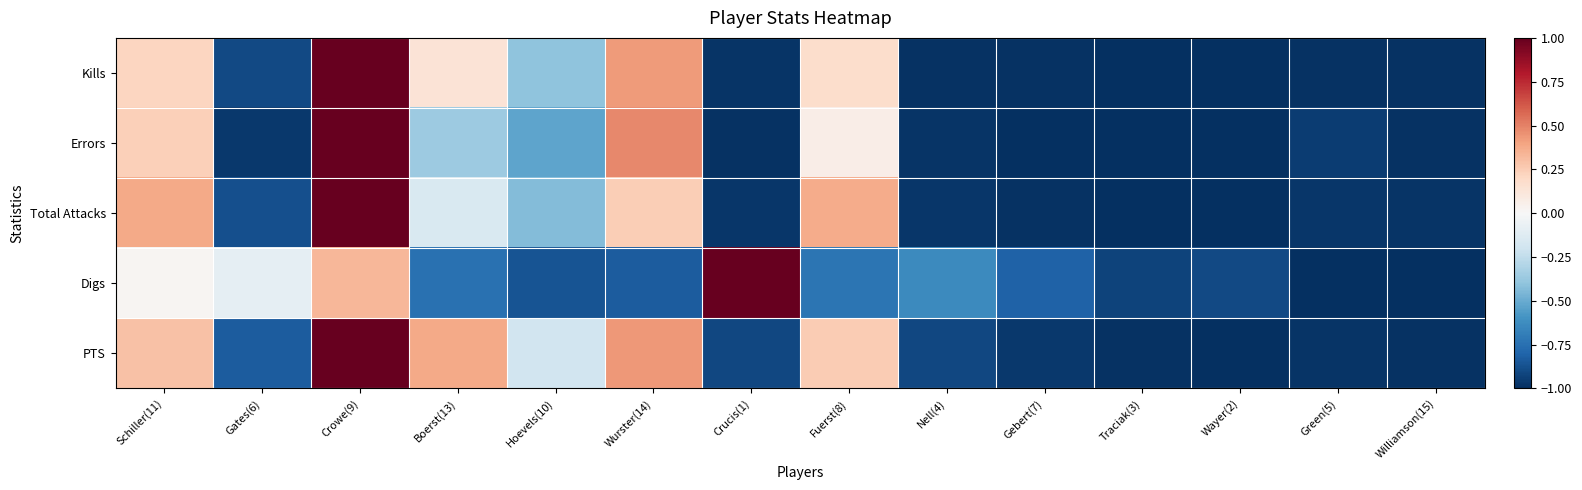

At how many categories does at least one series exceed 0?

6